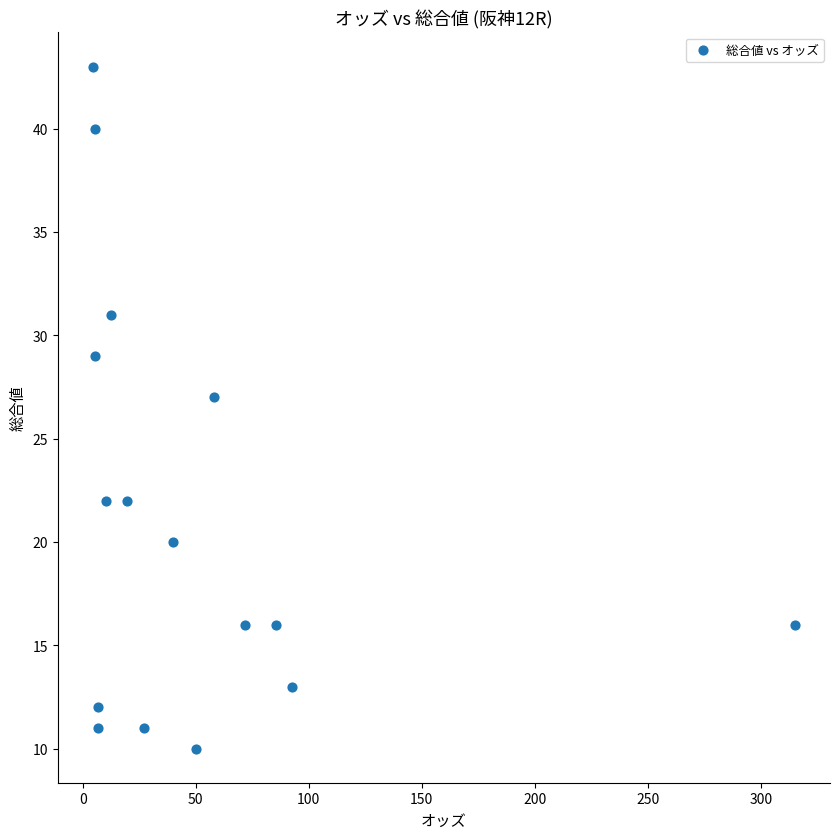

What is the range of Y values (max minus min)?

33